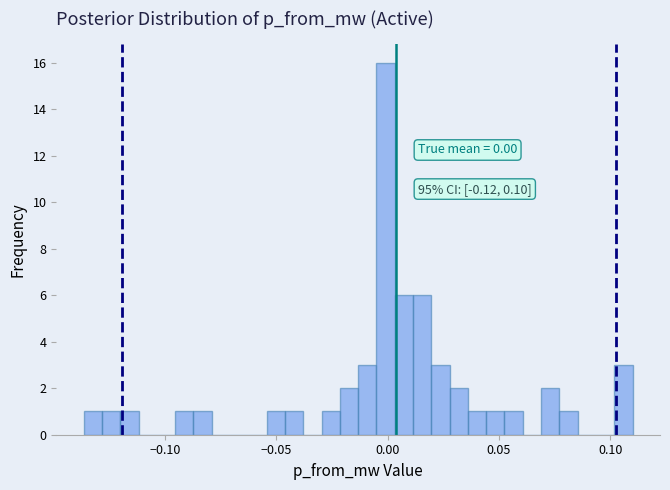

Around what value on the x-axis is the tallest bar? Give the approximate position of its centre, as read against the axis.

0.000